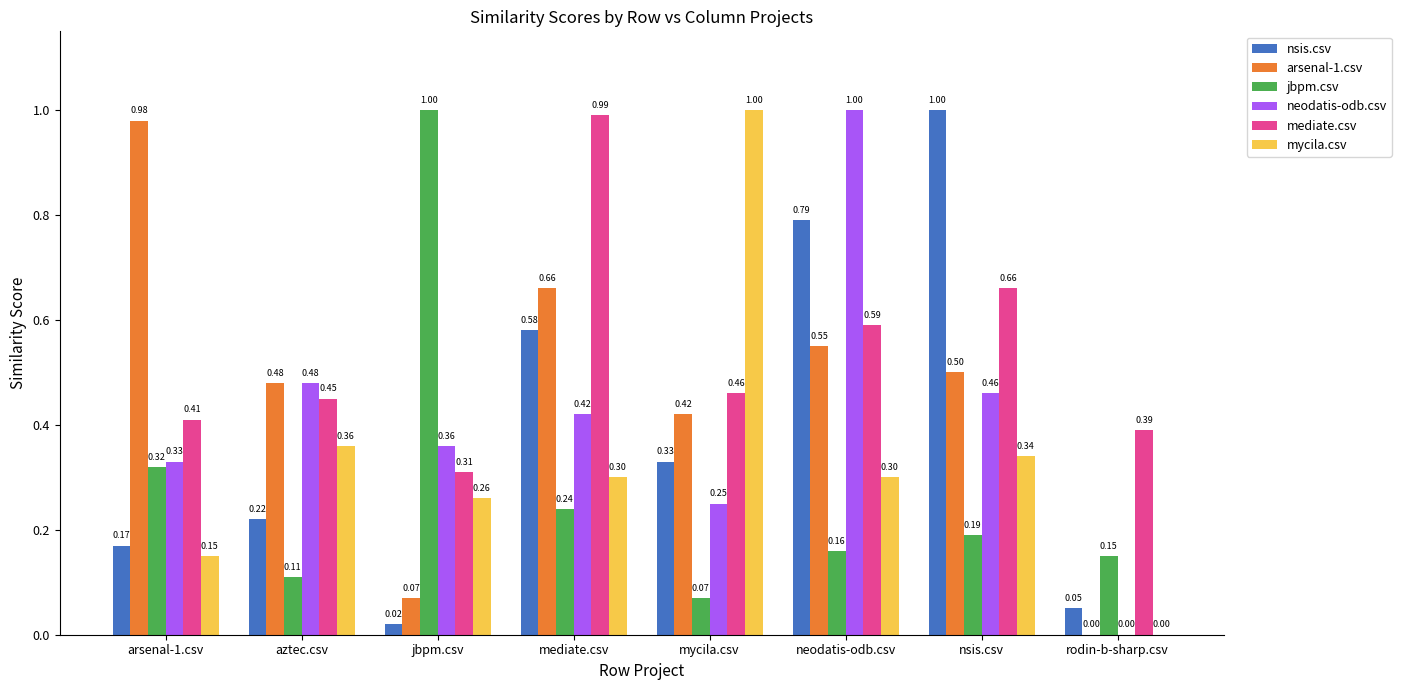

At which label is mycila.csv closest to 0?

rodin-b-sharp.csv